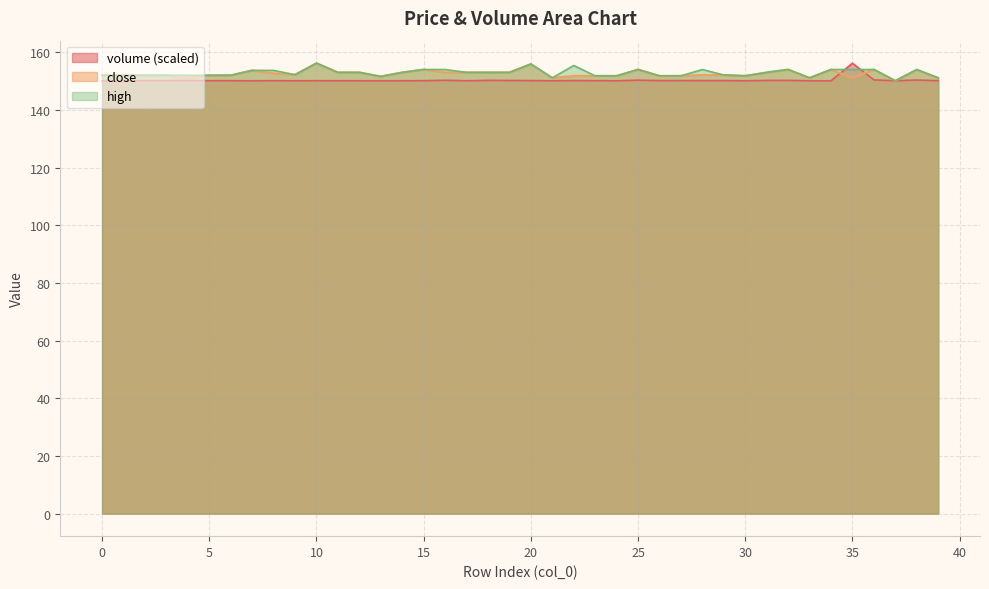

Where is the first local minimum for volume?

7